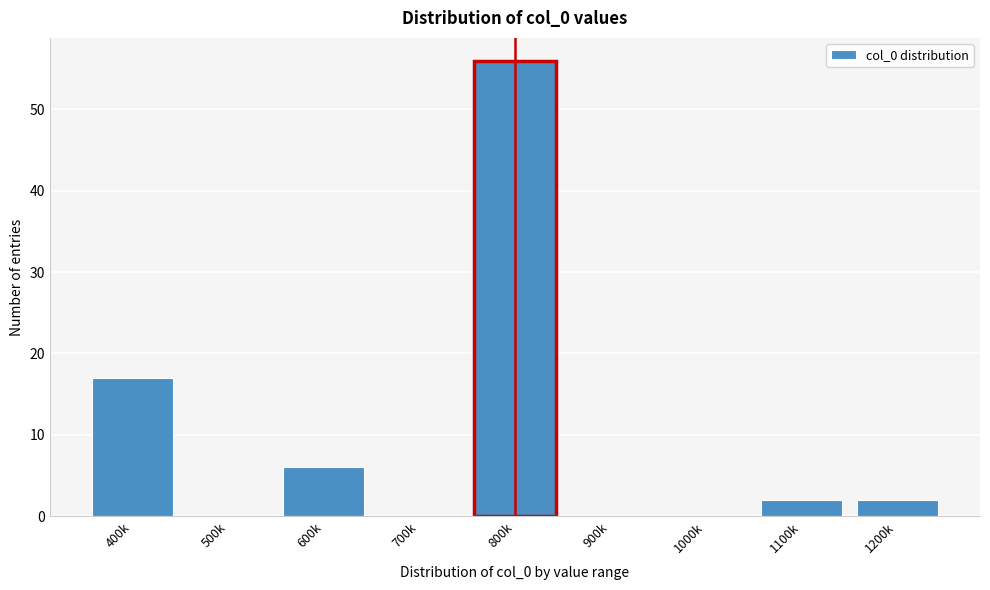

Reading right to left, transcribe all the data shown in this chart.

1200k=2	1100k=2	1000k=0	900k=0	800k=56	700k=0	600k=6	500k=0	400k=17